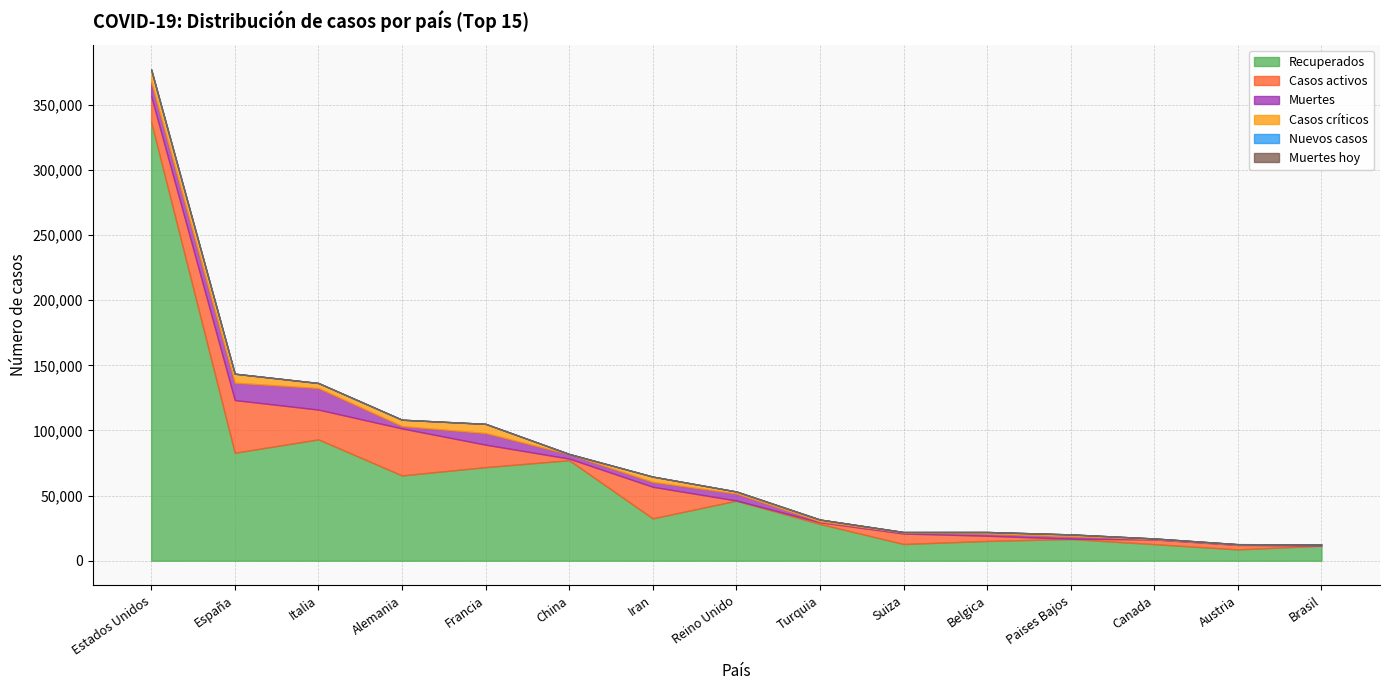

Reading left to right, list all the values displayed in this chart.

Recuperados: 336897	82897	93187	65484	71849	77167	32525	46100	28242	12836	15196	16686	12728	8703	11539
Casos activos: 19810	40437	22837	36081	17250	1242	24236	135	1326	8056	3986	250	3616	3463	127
Muertes: 10943	13341	16523	1810	8911	3331	3739	5373	649	765	1632	1867	323	220	566
Casos críticos: 8983	6931	3898	4895	7072	211	4083	1559	1415	391	1257	1409	426	250	296
Nuevos casos: 646	0	0	0	0	32	0	0	0	0	0	0	0	89	49
Muertes hoy: 72	0	0	0	0	0	0	0	0	0	0	0	0	0	2